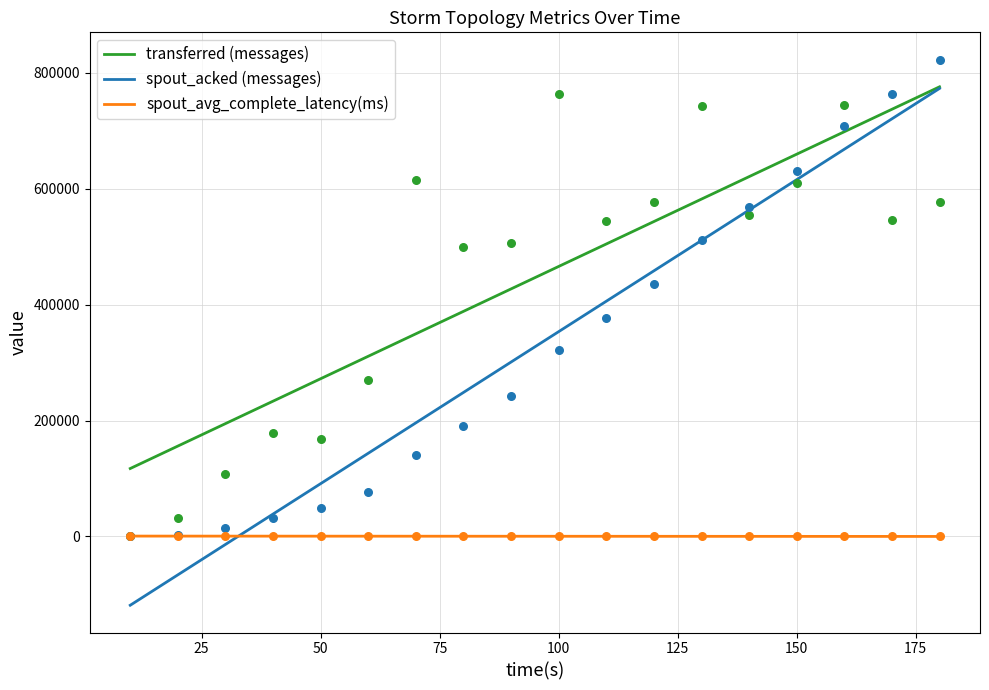

What is the total value across all series at 70?

755026.6